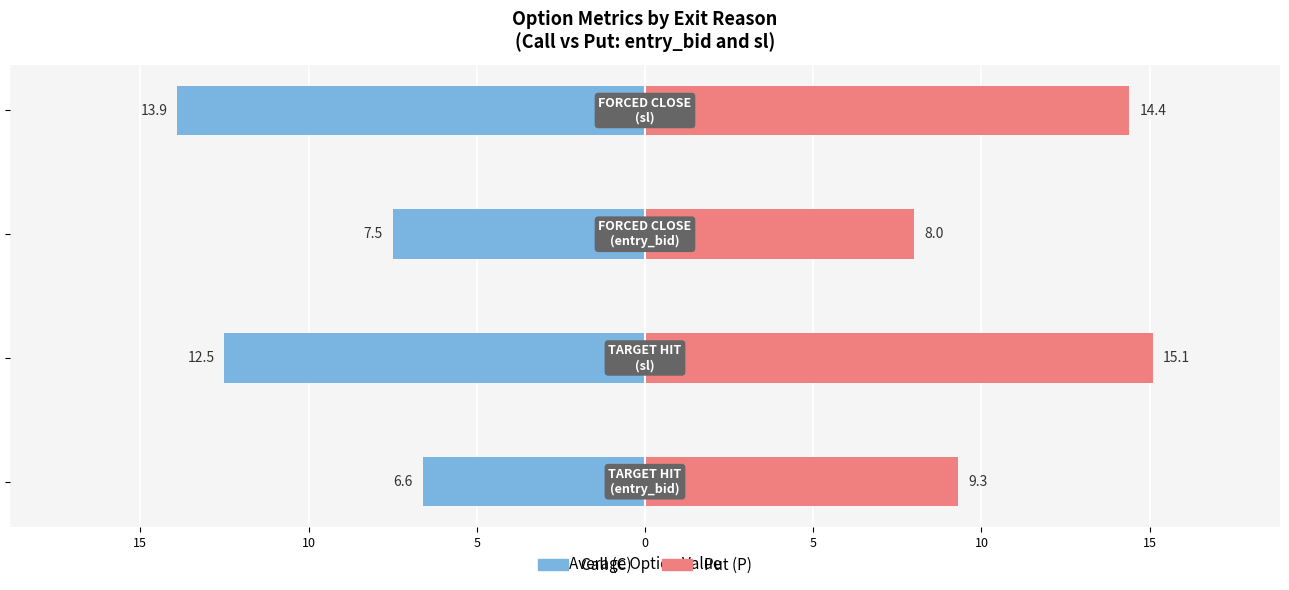

Count the number of data series in this chart.

2